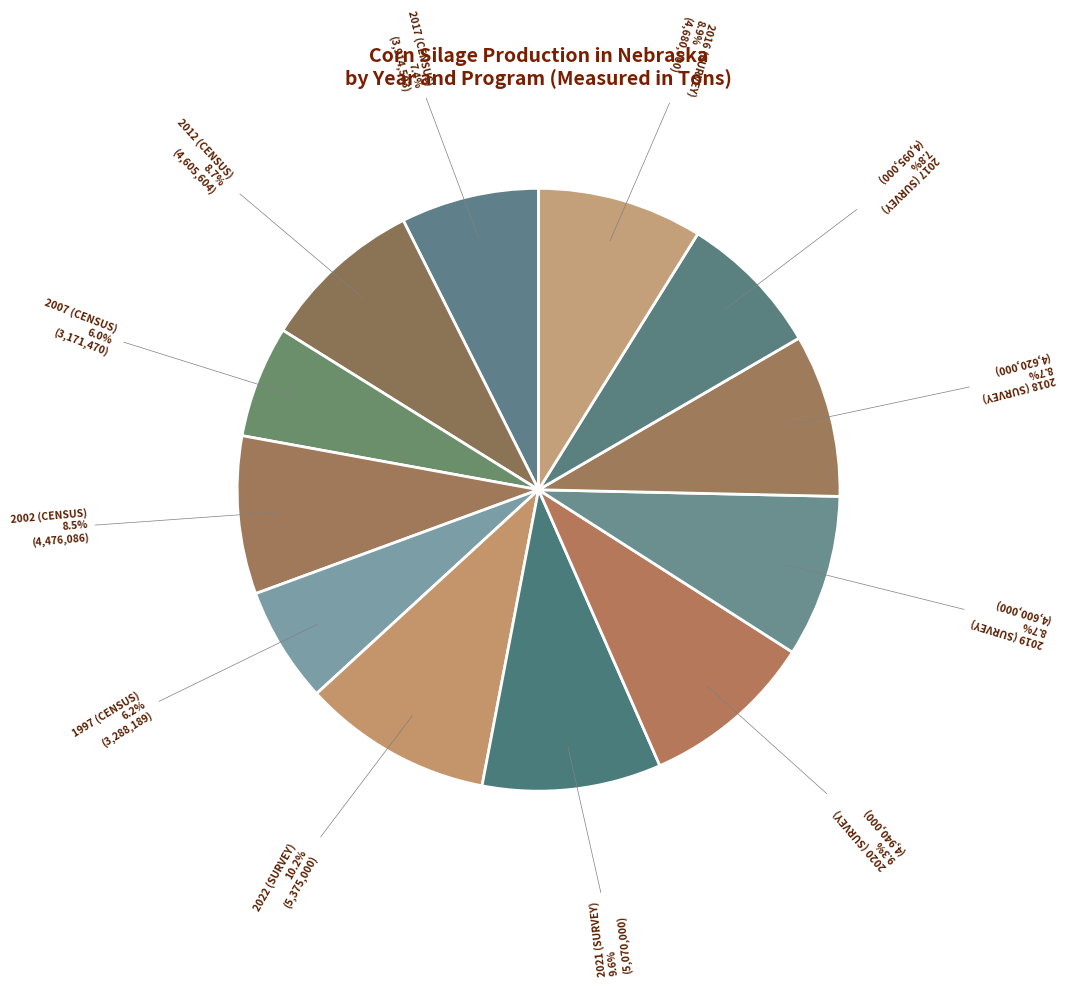

Which slice is the largest?

2022 (SURVEY)